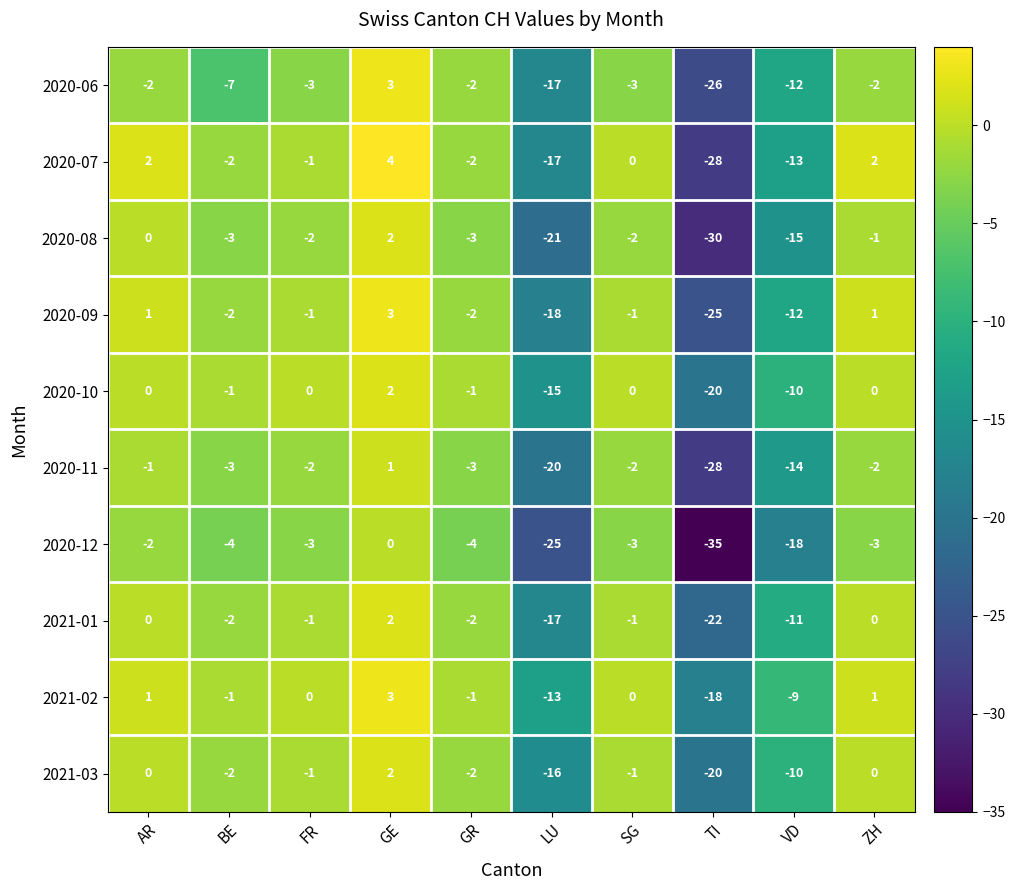

Where is 2020-11 nearest to the value -13?

VD